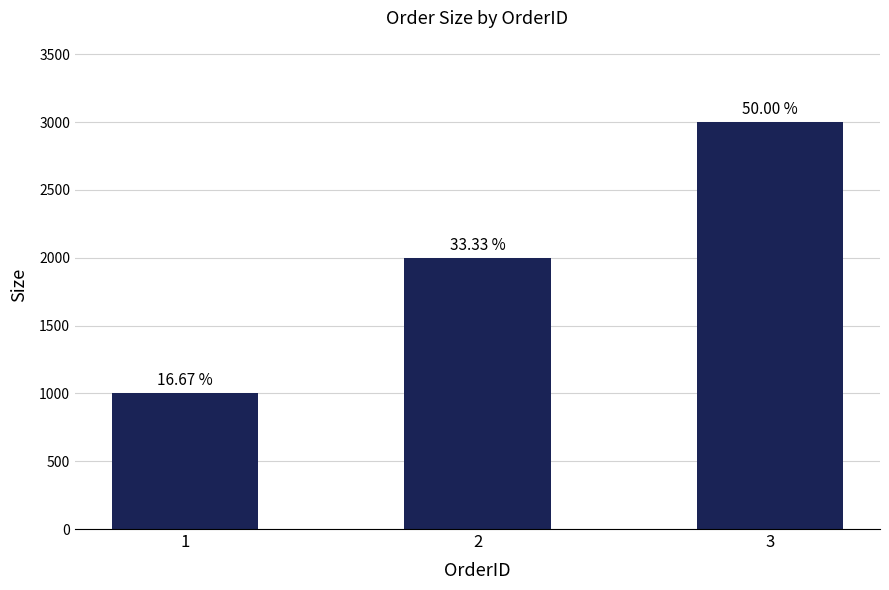

Reading left to right, what are all the values shown in this chart?

1=1000	2=2000	3=3000